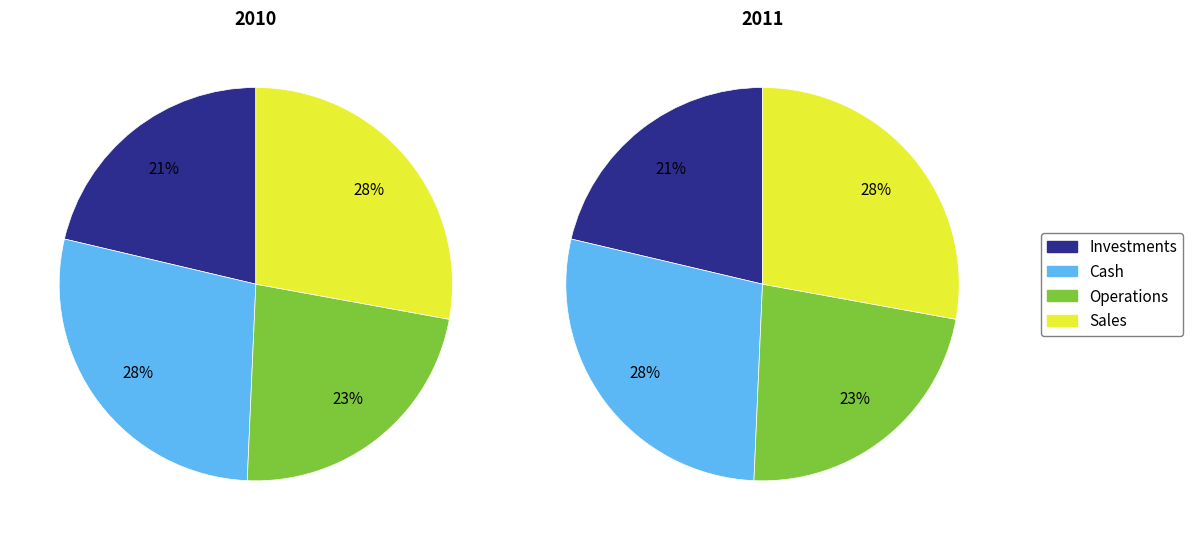

Is it true that 500706005 is 1% of the pie?

False